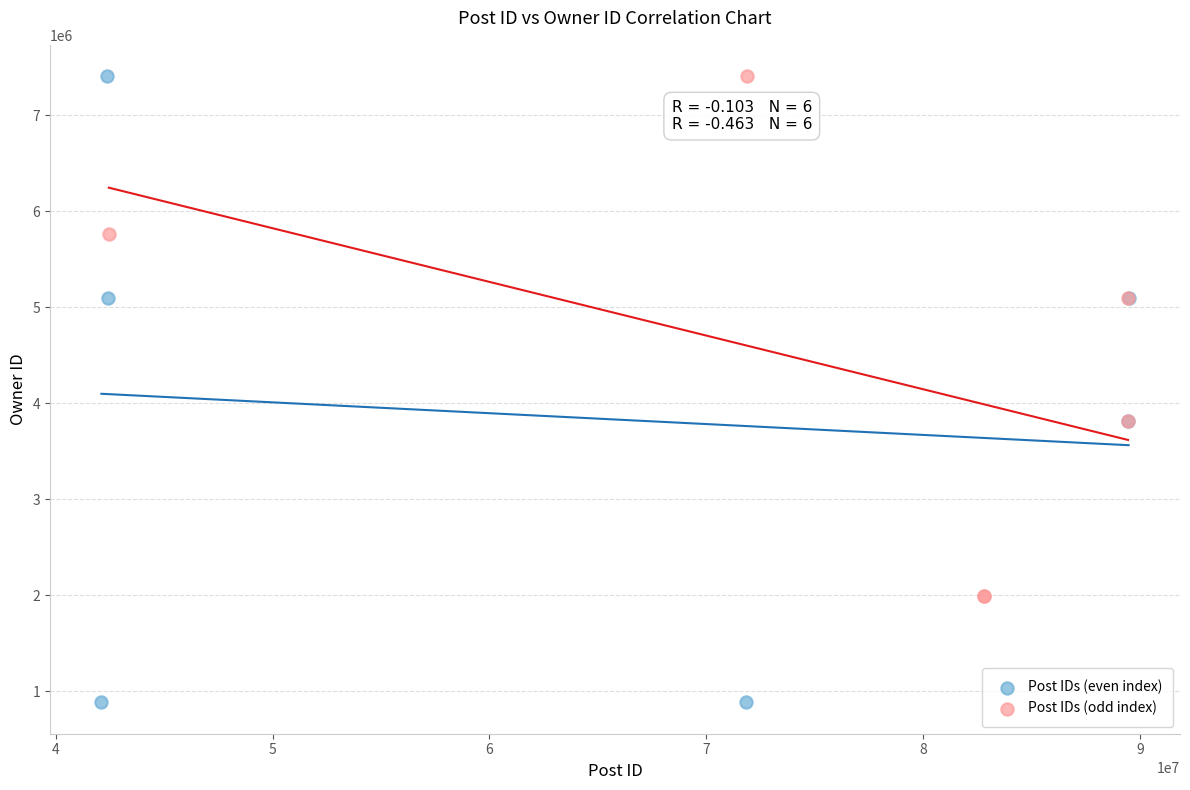

Which series reaches the minimum Y coordinate?

Post IDs (even index)